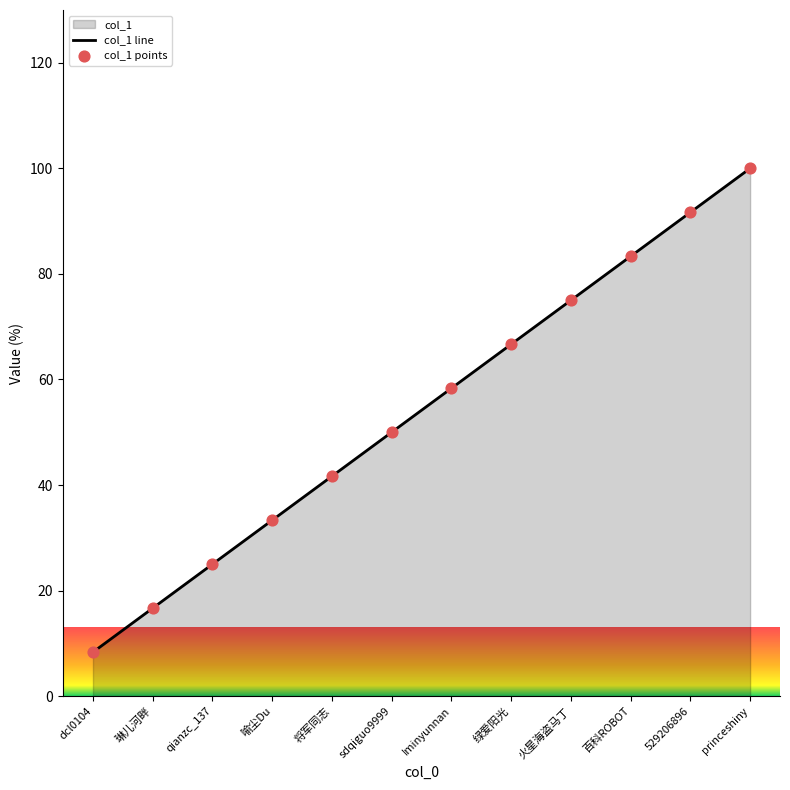

Which series reaches the minimum Y coordinate?

col_1 line